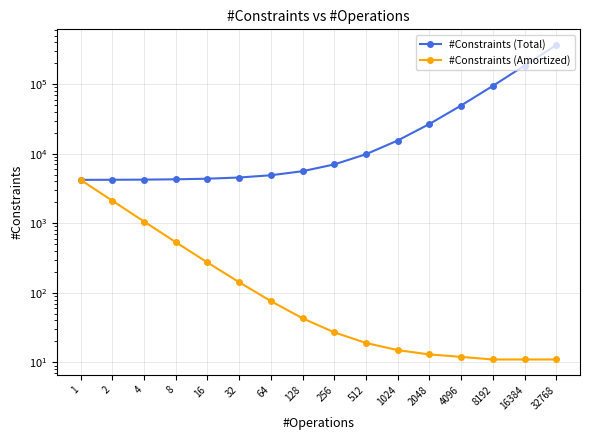

Which category has the lowest value across all series?

8192